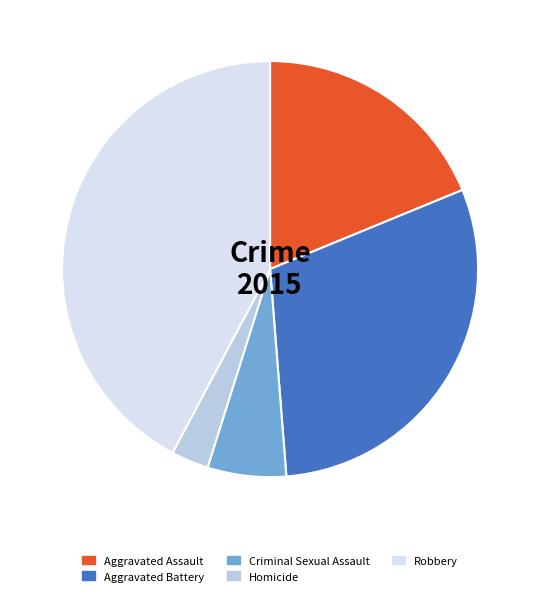

How many slices are in this pie chart?

5